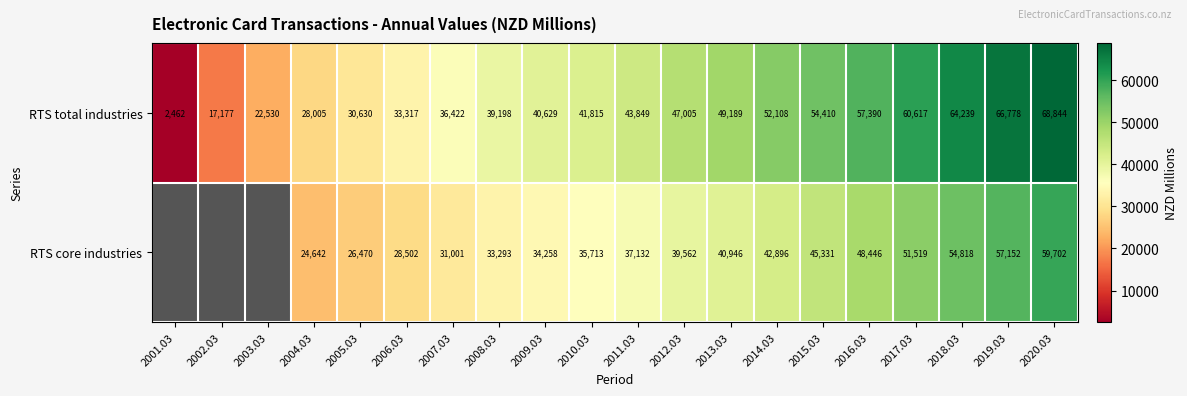

Is the value of RTS core industries at 2012.03 greater than the value of RTS total industries at 2008.03?

Yes